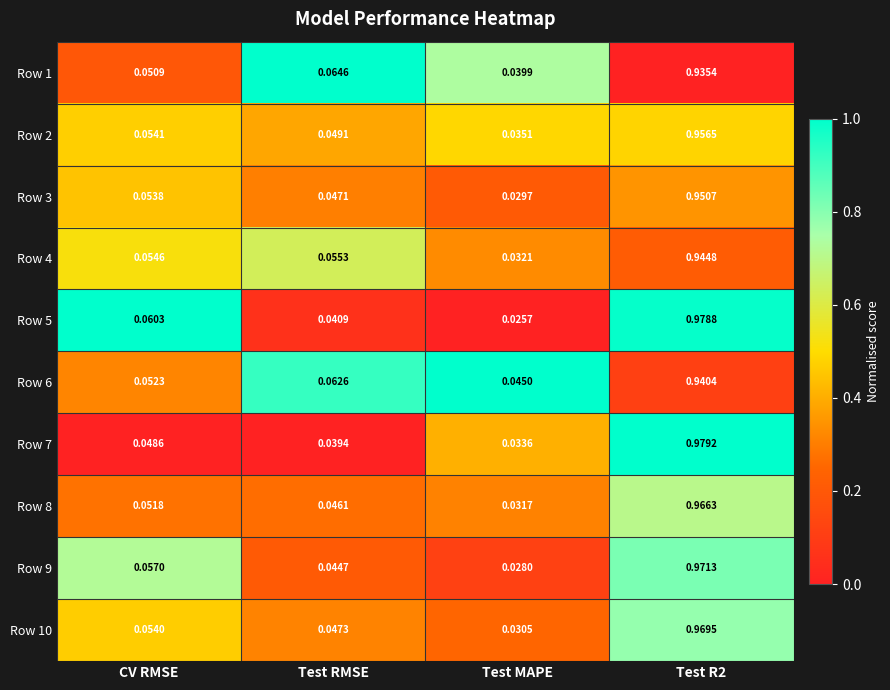

Which category has the lowest value in the Row 1 series?

Test MAPE